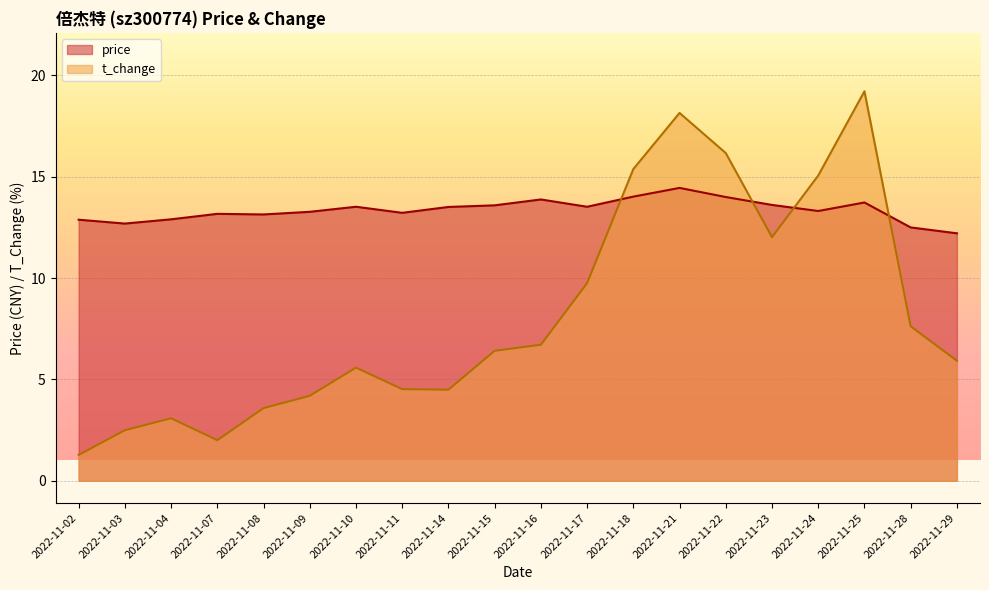

What value does the price series have at 2022-11-22?

14.0